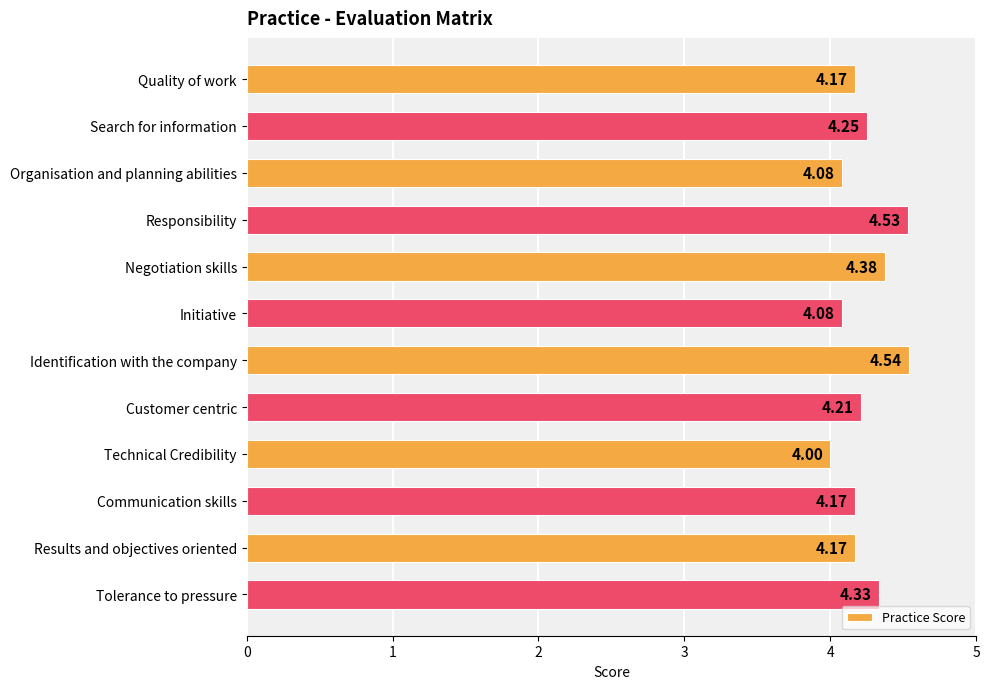

Count the number of categories in the chart.

12